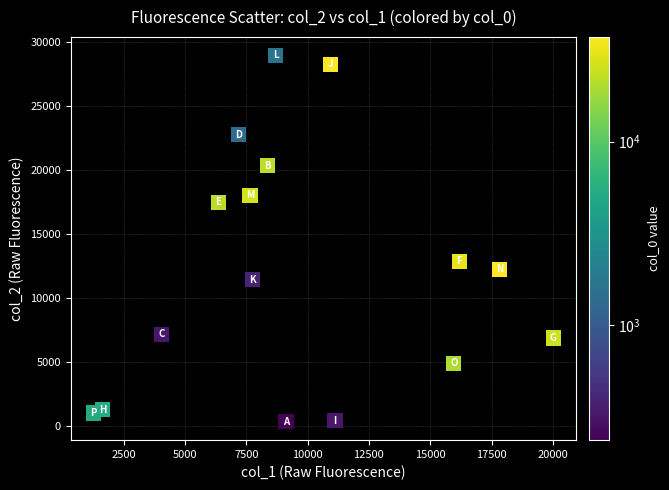

What is the range of X values (max minus min)?

18749